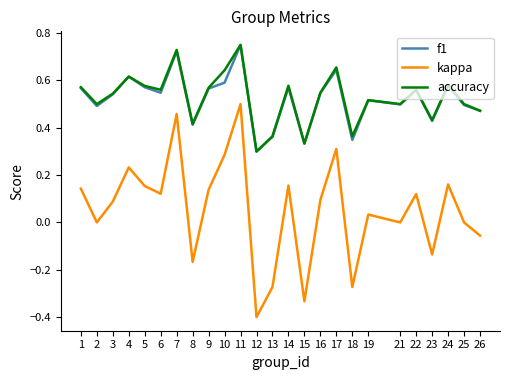

True or false: accuracy has more than 2 interior local peaks.

True